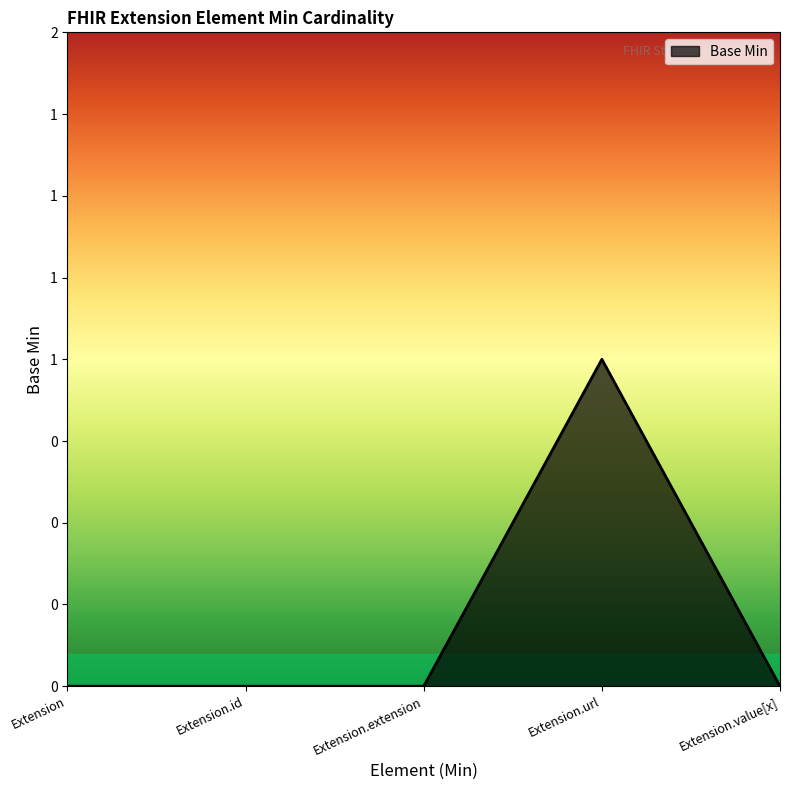

Does the chart have visible grid lines?

No